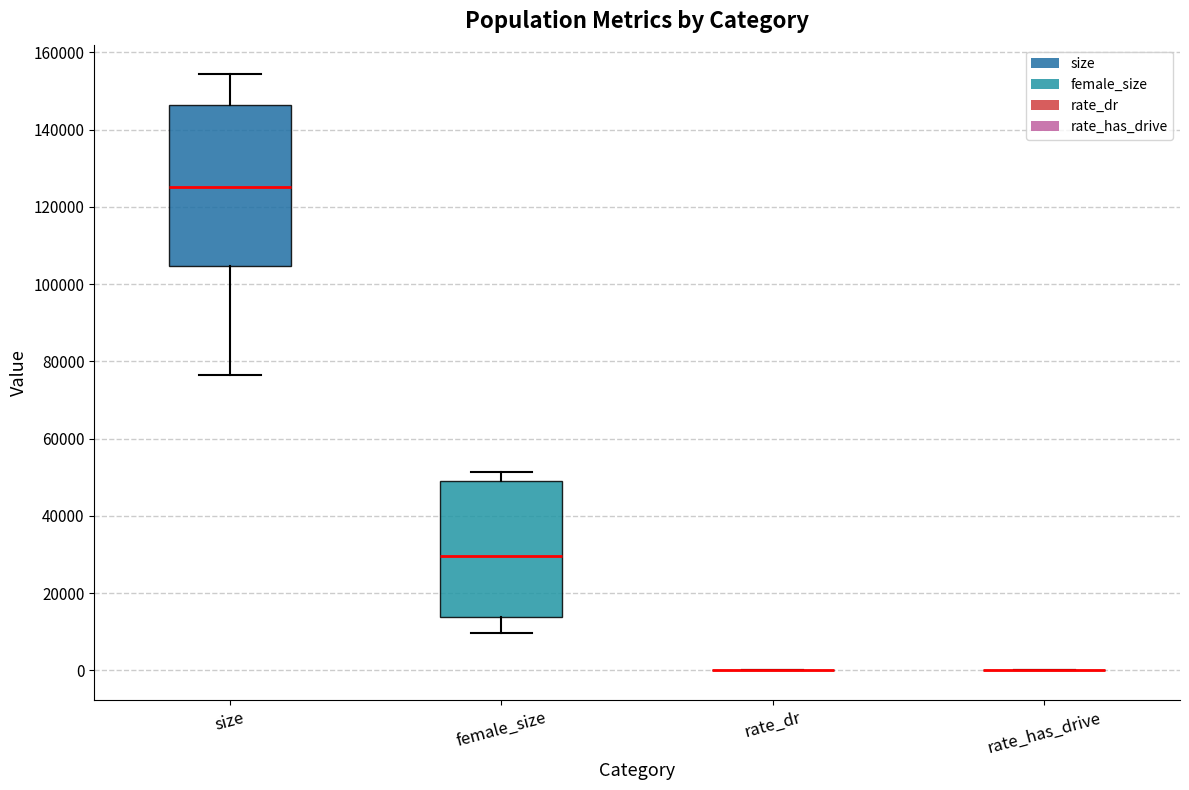

Reading left to right, read every box against the y-axis: the position of its median line, the range the box covers, and the ends of its whiskers. The values are not printed on the chart, so give them approximately, as read against the axis.

size: median 126000, box 104000 to 146000, whiskers 76000 to 154000
female_size: median 30000, box 14000 to 48000, whiskers 10000 to 52000
rate_dr: box collapsed to a line at 0, whiskers 0 to 0
rate_has_drive: box collapsed to a line at 0, whiskers 0 to 0